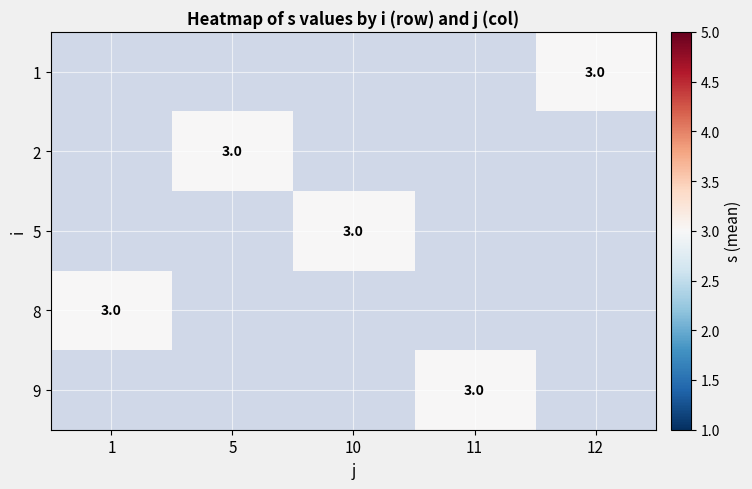

At which label does 9 reach its peak?

1